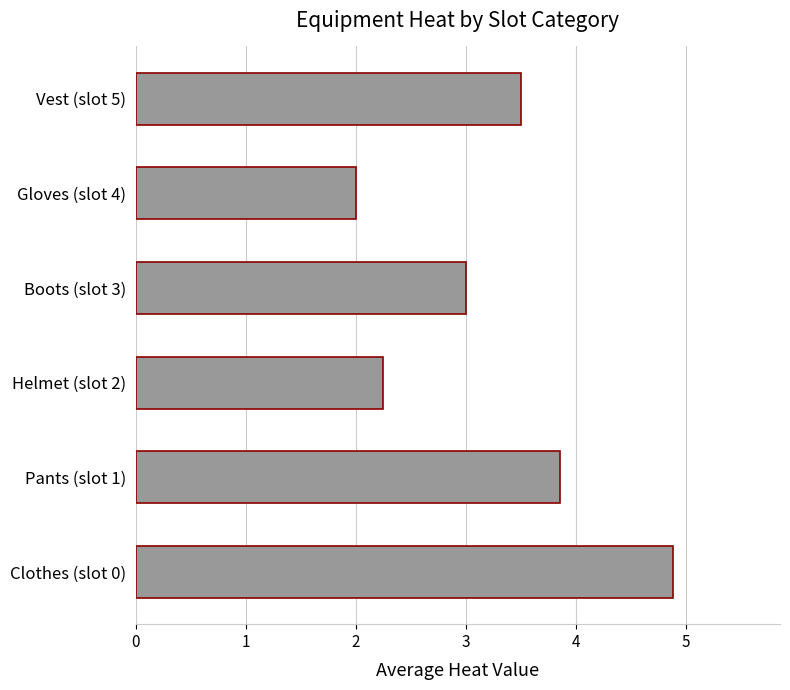

What is the average value?

3.2